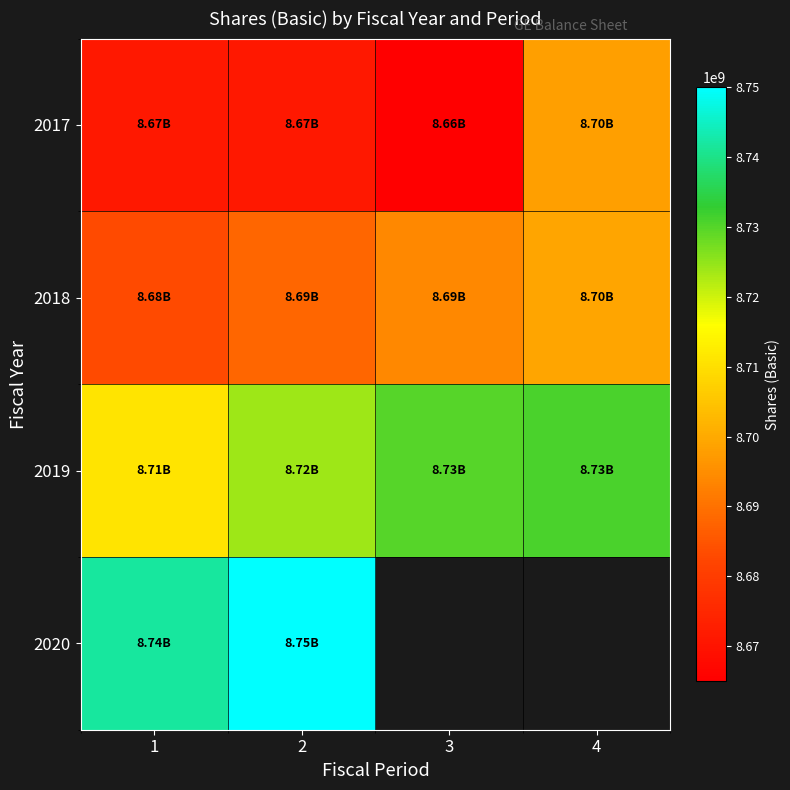

What is the difference between the highest and lowest values at 4?

33000000.0